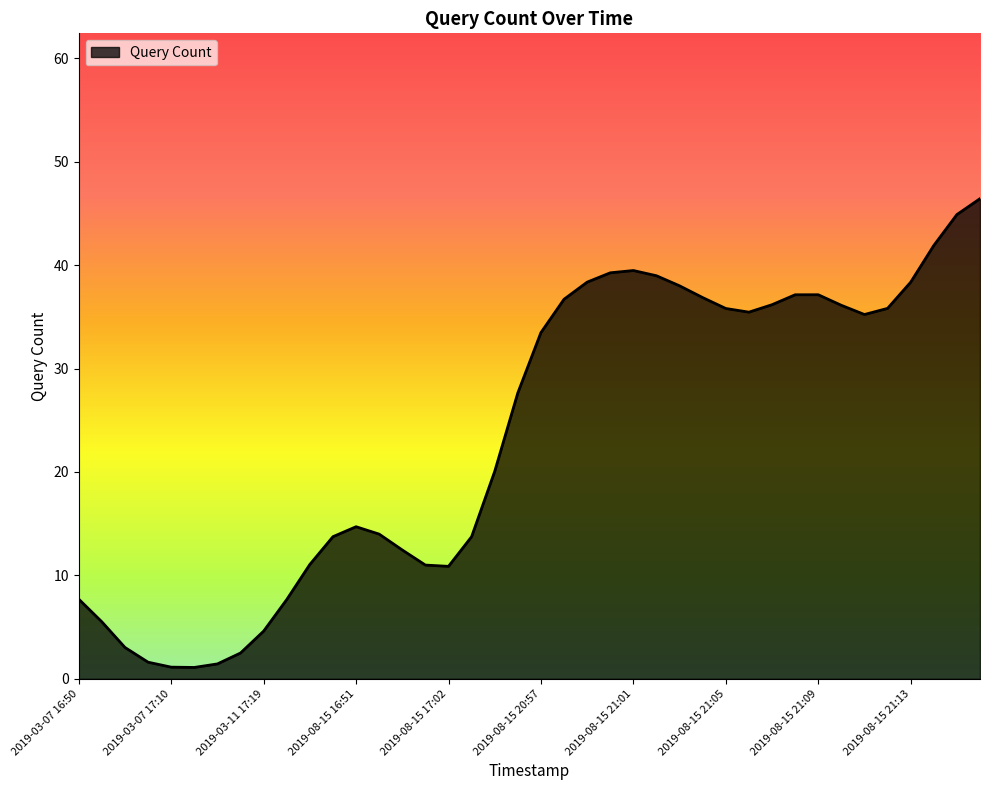

What is the difference between the maximum and minimum values?

45.3